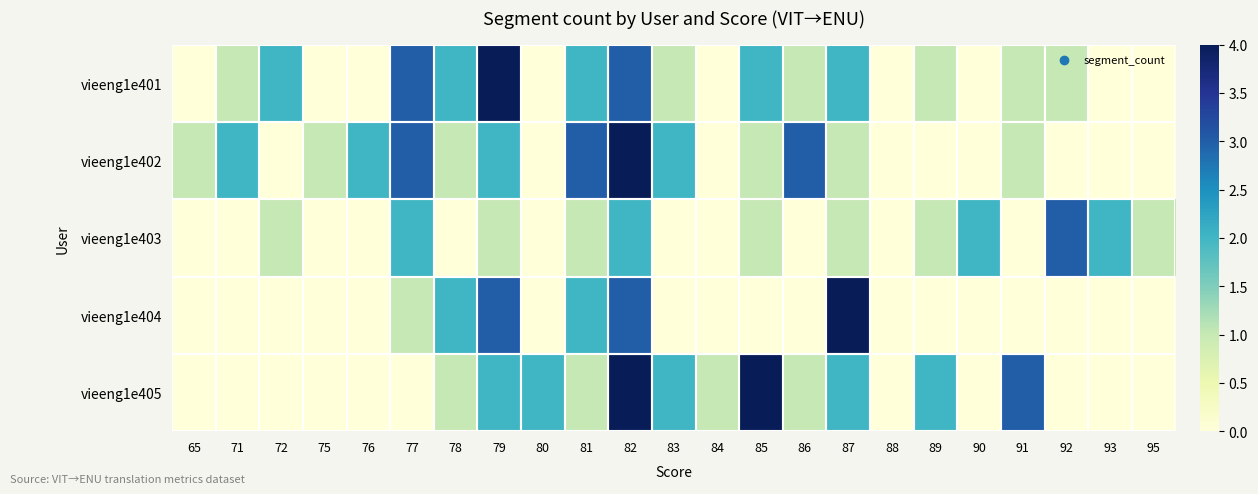

At how many categories does at least one series exceed 0?

22